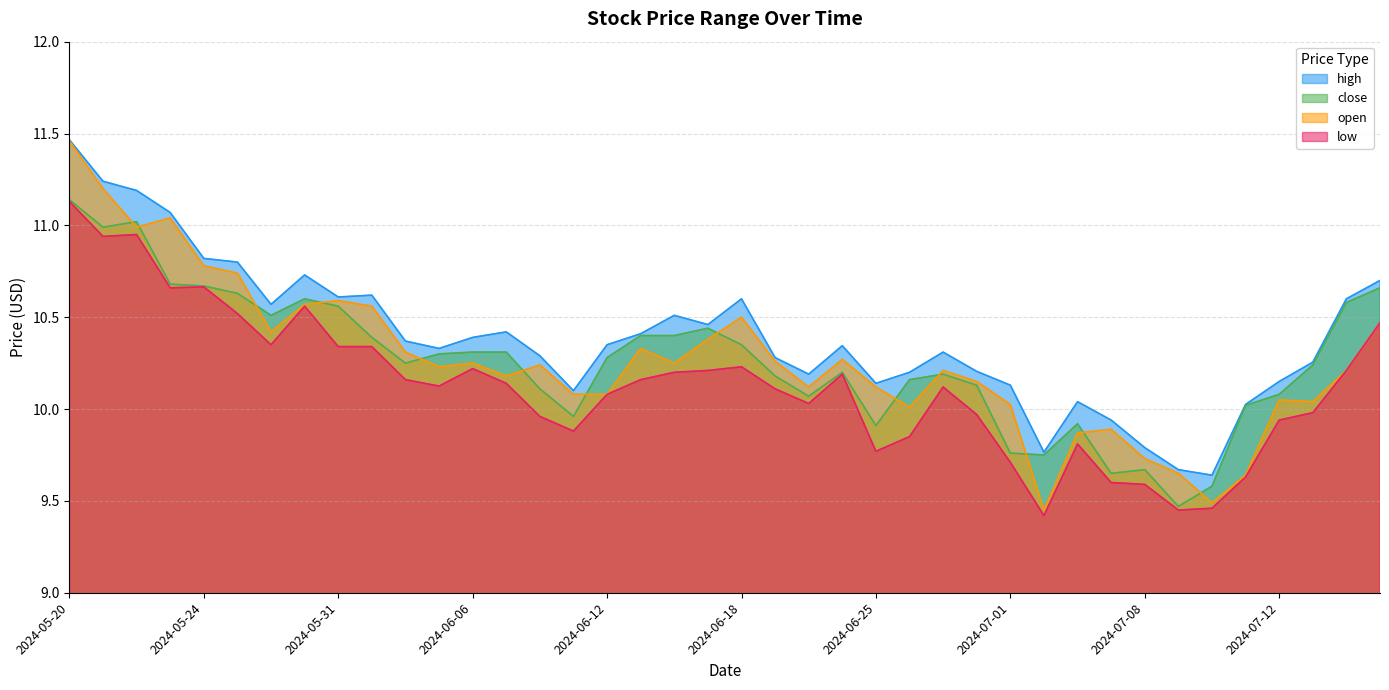

Which series has the largest range (max minus min)?

open